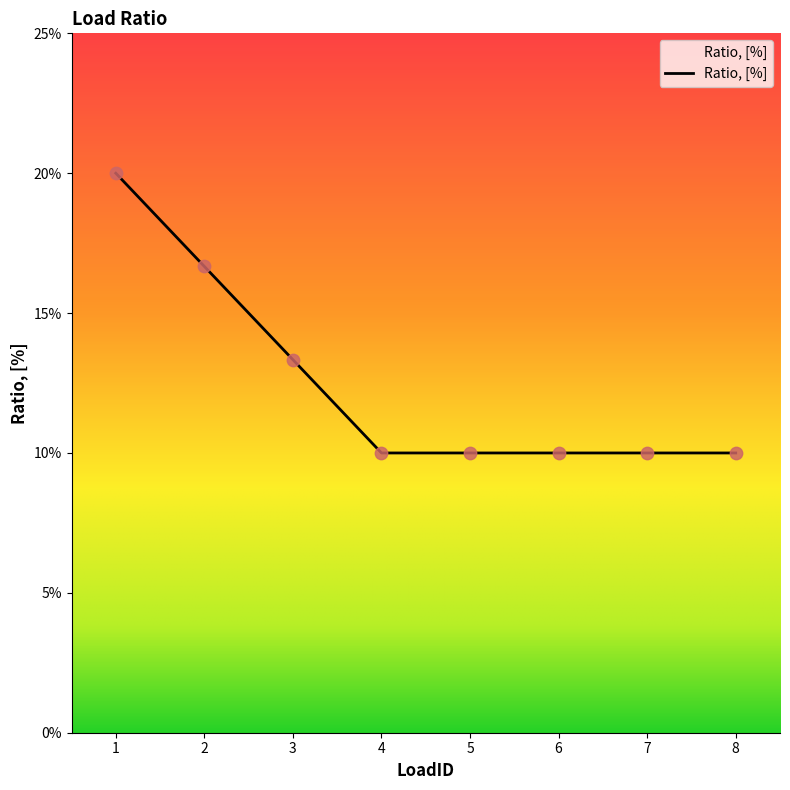

Between 5 and 8, which is larger?

5